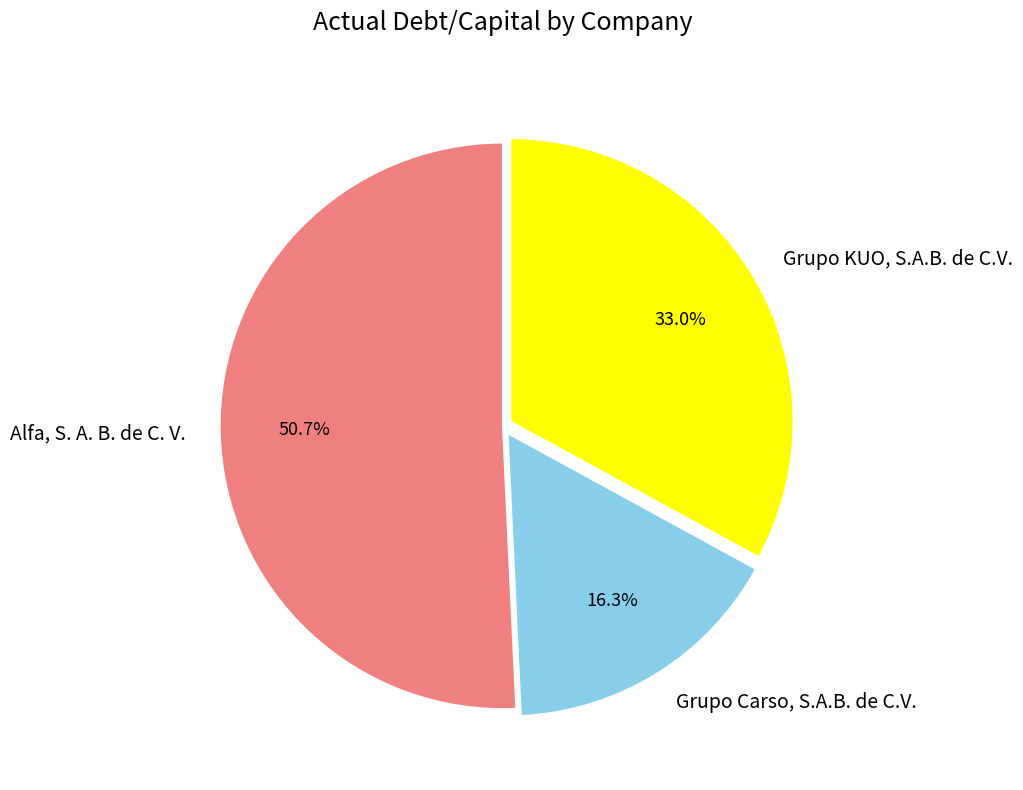

Rank the categories by value from lowest to highest.

Grupo Carso, S.A.B. de C.V., Grupo KUO, S.A.B. de C.V., Alfa, S. A. B. de C. V.